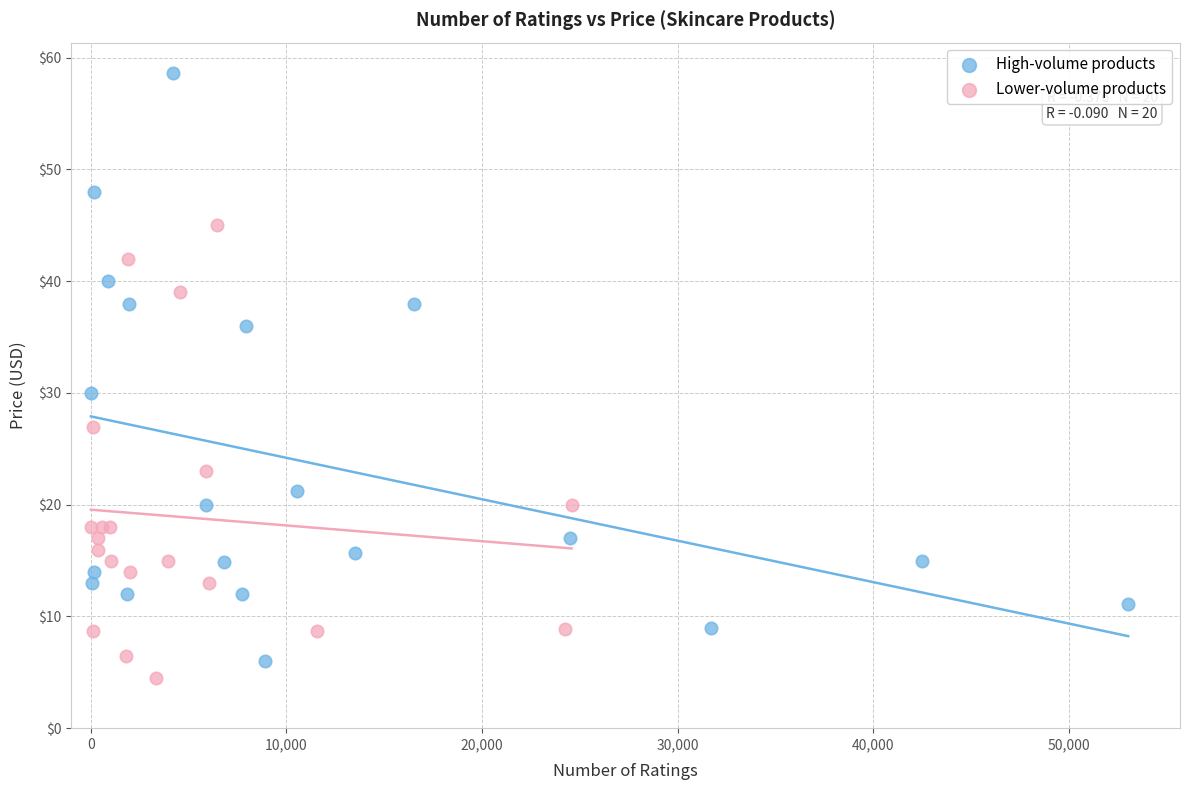

Which series has the largest Y range (max minus min)?

High-volume products